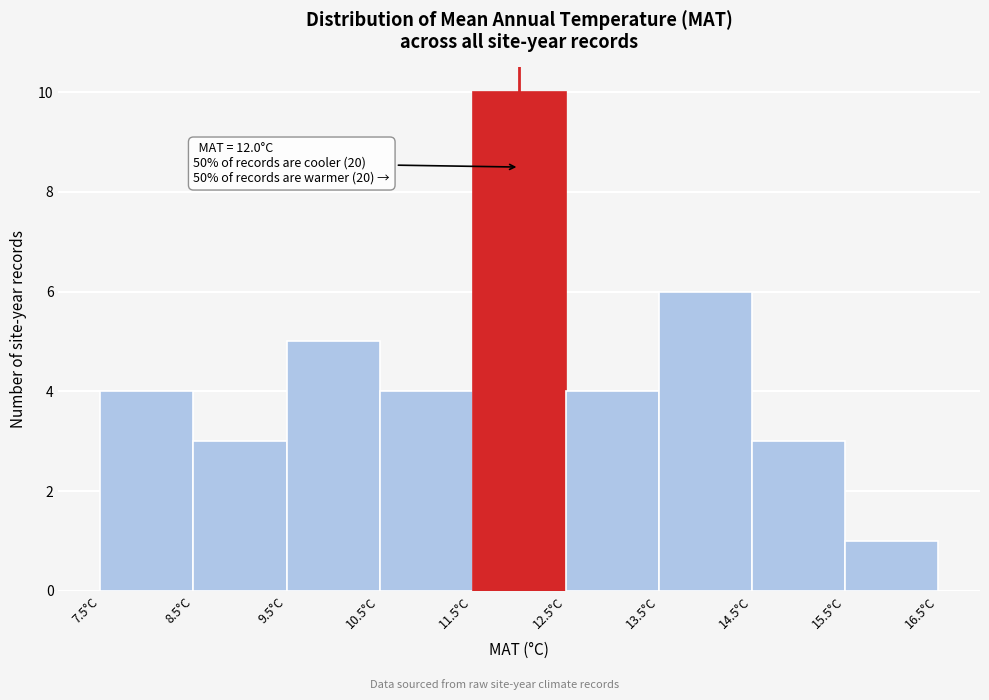

Over which range of the x-axis is the bar tallest?

11.5 to 12.5